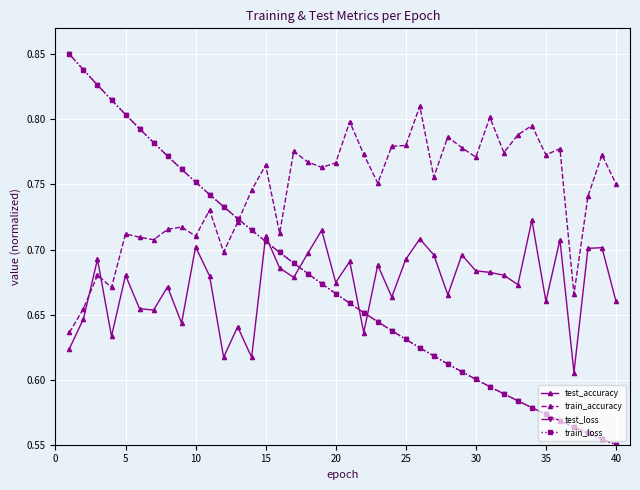

True or false: test_accuracy and train_loss cross at least once.

True